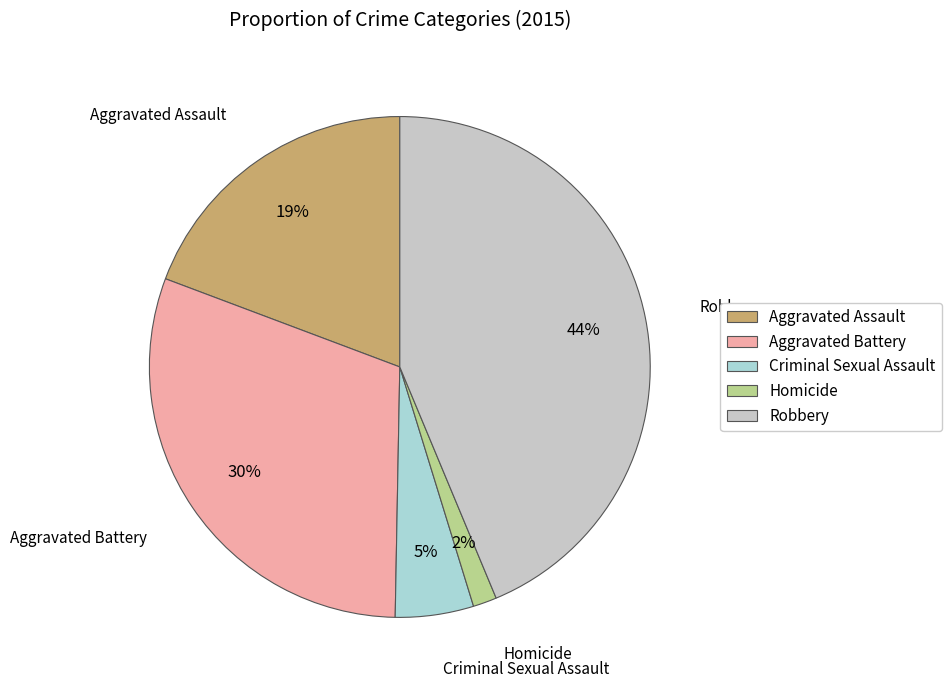

True or false: Homicide accounts for 13% of the total.

False